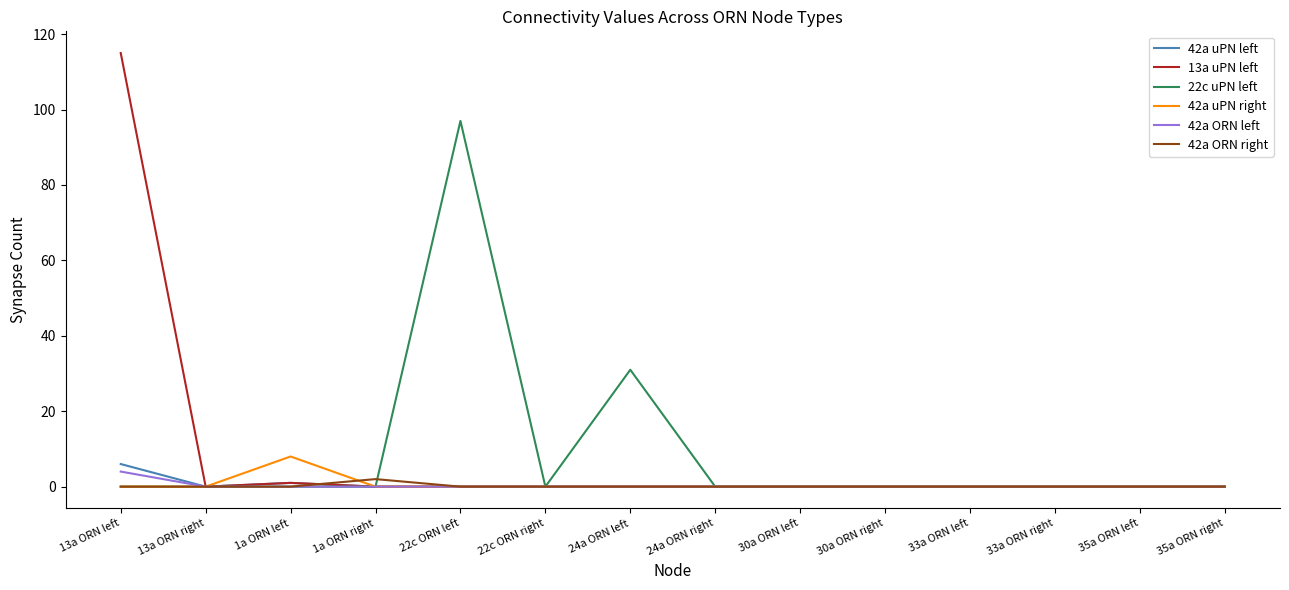

At which category is the sum across all series the highest?

13a ORN left